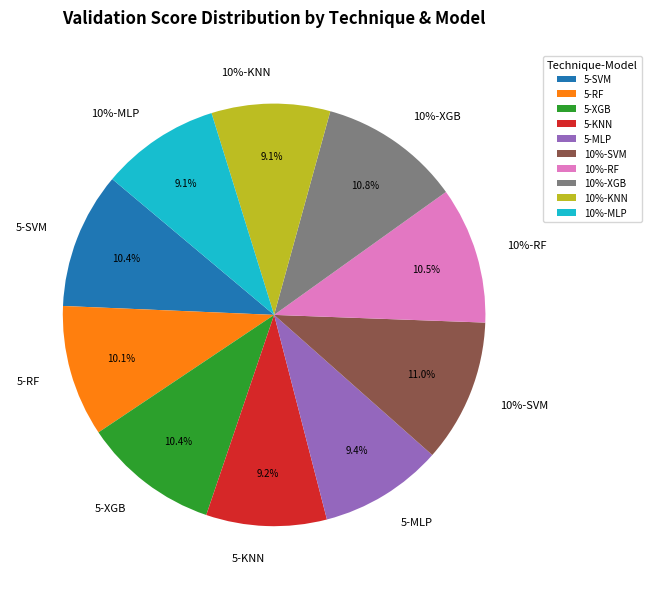

What is the smallest slice in the pie chart?

10%-KNN